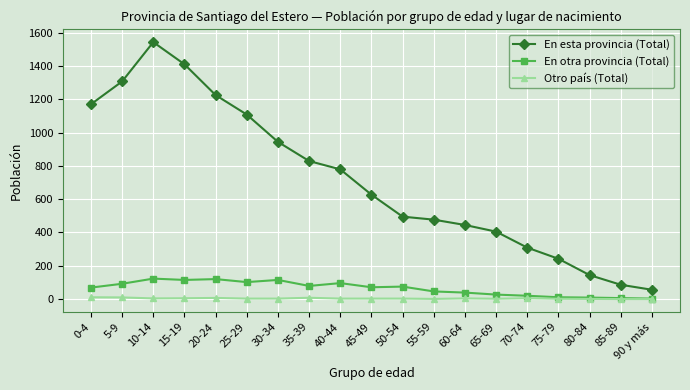

At 15-19, list the series in order from smallest to largest.

Otro país (Total), En otra provincia (Total), En esta provincia (Total)